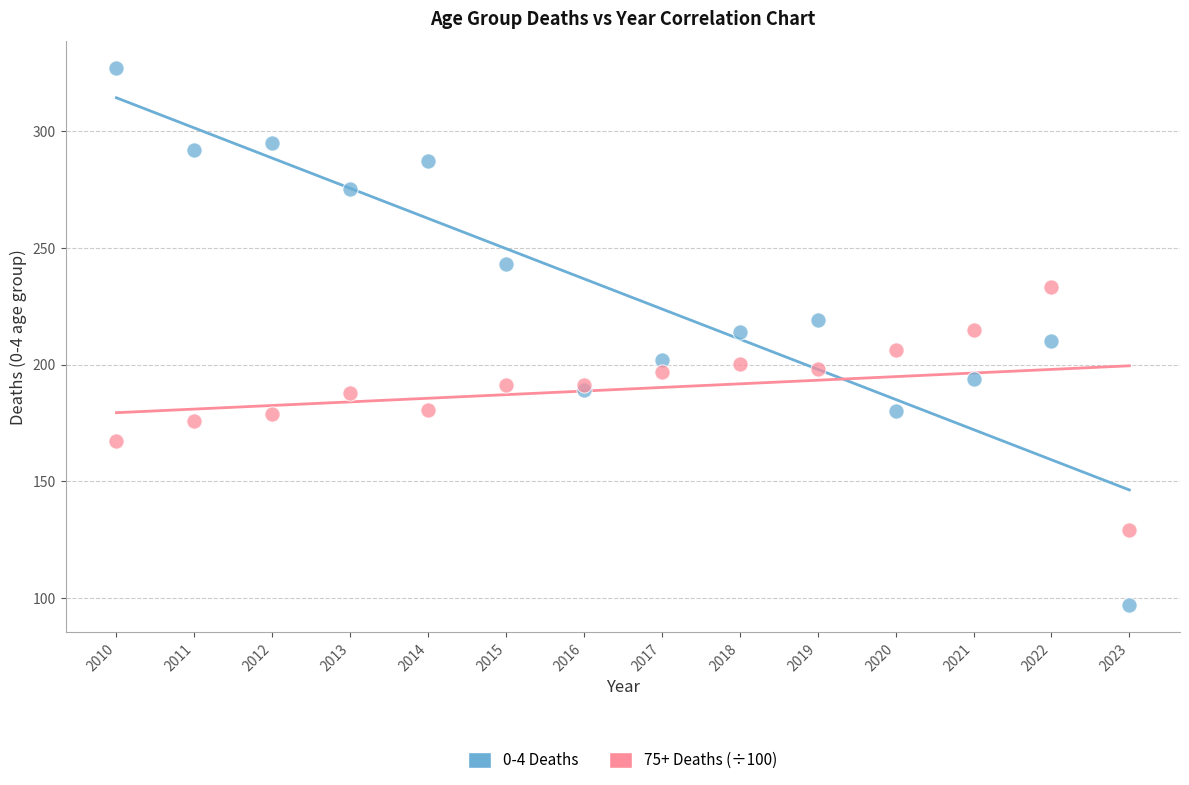

Which series reaches the minimum Y coordinate?

0-4 Deaths